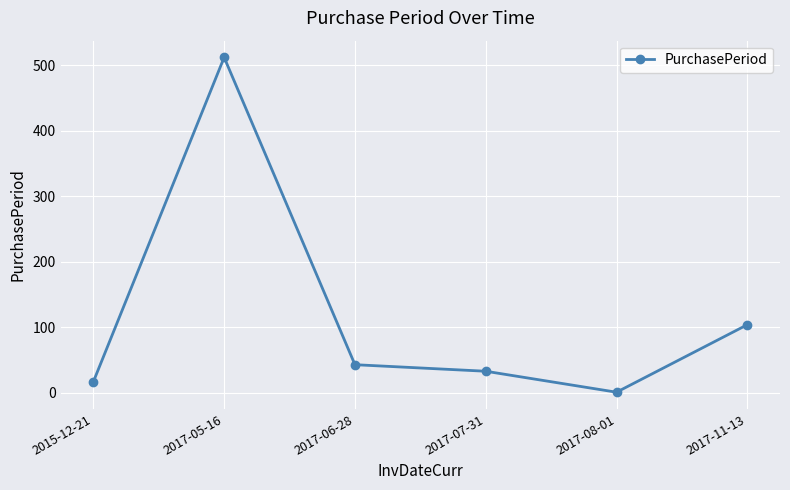

Is this an area chart (filled region under the line)?

No